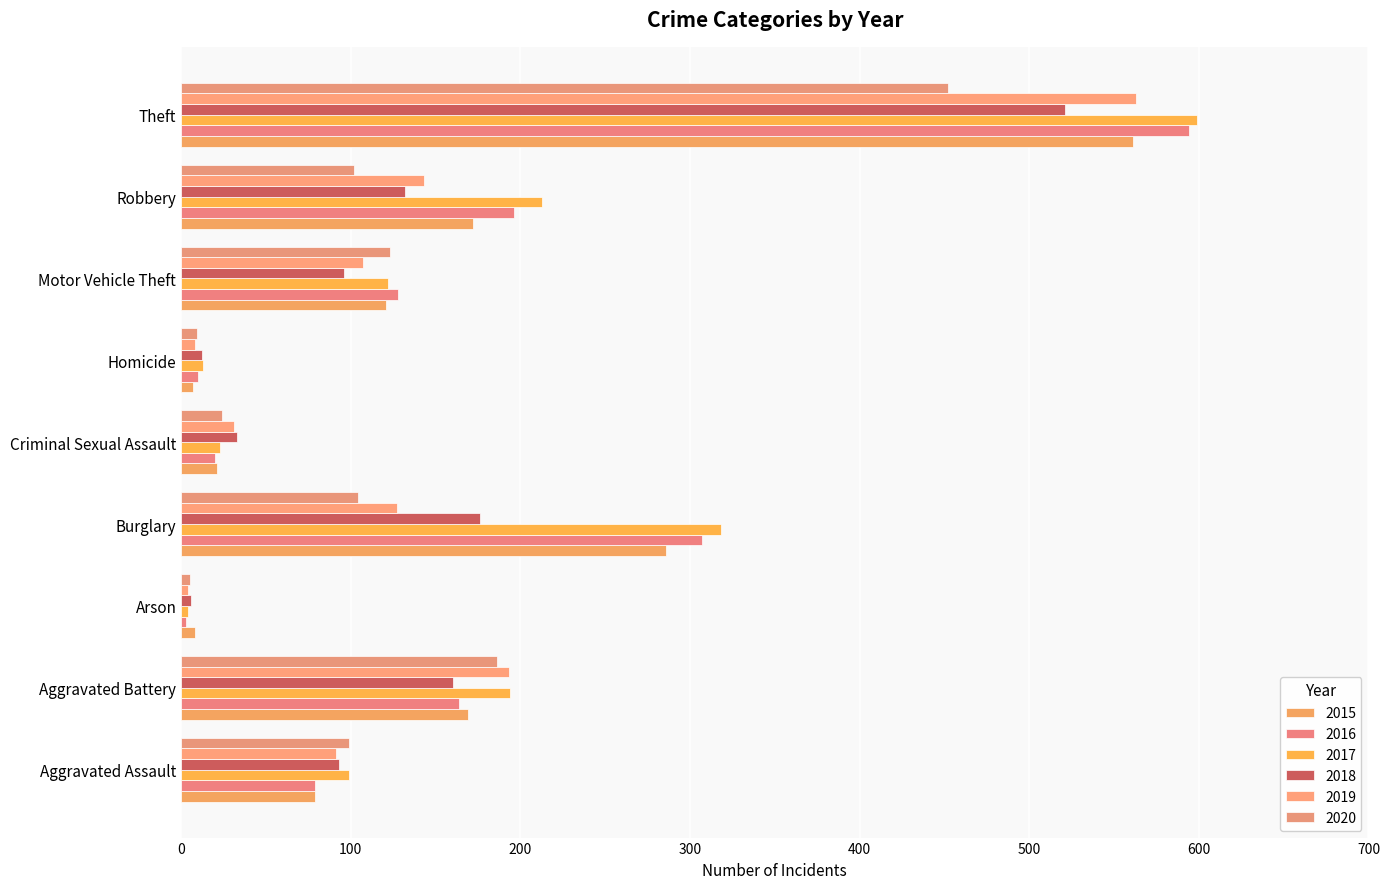

Reading left to right, list all the values displayed in this chart.

2015: 79	169	8	286	21	7	121	172	561
2016: 79	164	3	307	20	10	128	196	594
2017: 99	194	4	318	23	13	122	213	599
2018: 93	160	6	176	33	12	96	132	521
2019: 91	193	4	127	31	8	107	143	563
2020: 99	186	5	104	24	9	123	102	452